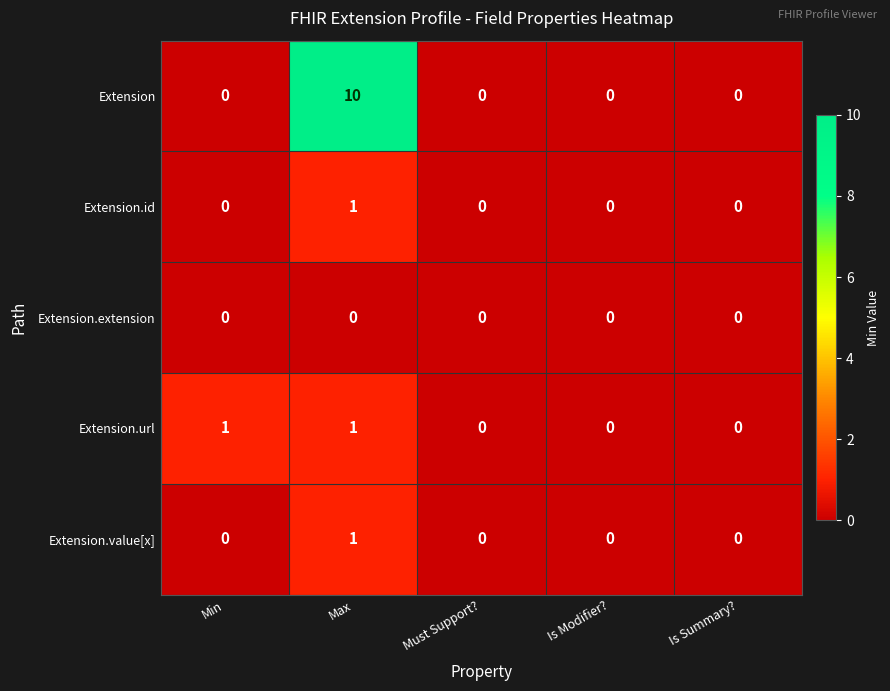

Which series has the widest spread of values?

Extension